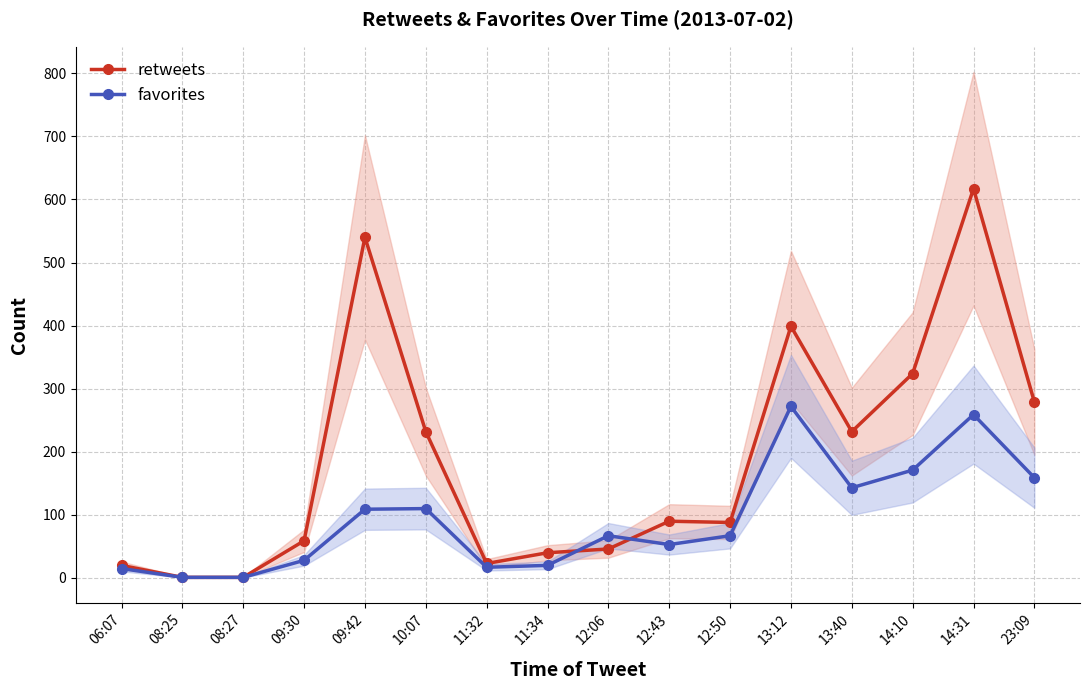

Reading right to left, what are all the values shown in this chart?

retweets: 23:09=279	14:31=617	14:10=324	13:40=232	13:12=399	12:50=88	12:43=90	12:06=46	11:34=40	11:32=23	10:07=232	09:42=540	09:30=59	08:27=1	08:25=1	06:07=20
favorites: 23:09=159	14:31=259	14:10=171	13:40=143	13:12=272	12:50=67	12:43=53	12:06=67	11:34=20	11:32=17	10:07=110	09:42=109	09:30=28	08:27=1	08:25=1	06:07=15